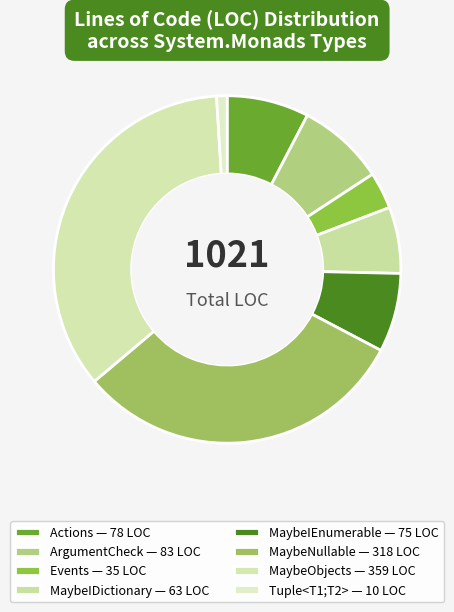

Rank the categories by value from lowest to highest.

Tuple<T1;T2>, Events, MaybeIDictionary, MaybeIEnumerable, Actions, ArgumentCheck, MaybeNullable, MaybeObjects